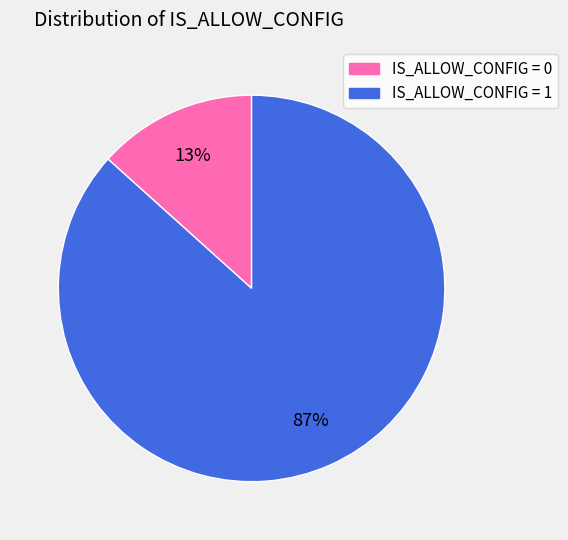

Is there any slice that represents more than half of the pie?

Yes